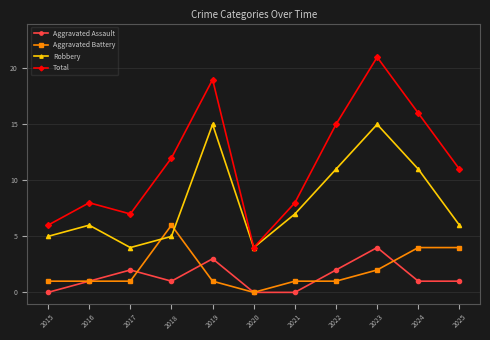

True or false: Aggravated Assault and Aggravated Battery intersect in this chart.

True